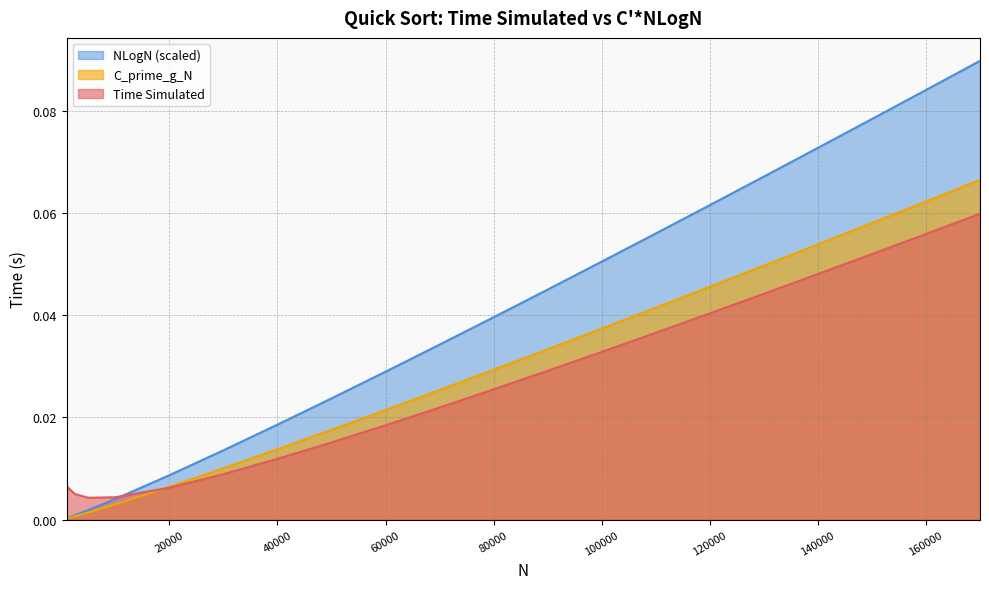

True or false: C_prime_g_N has more than 0 interior local peaks.

False